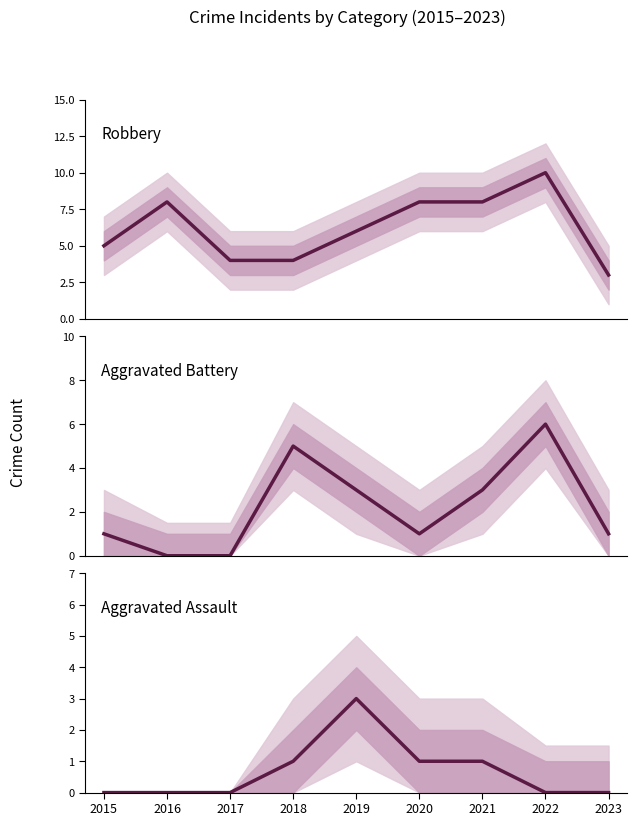

At which label is Aggravated Battery closest to 3?

2019